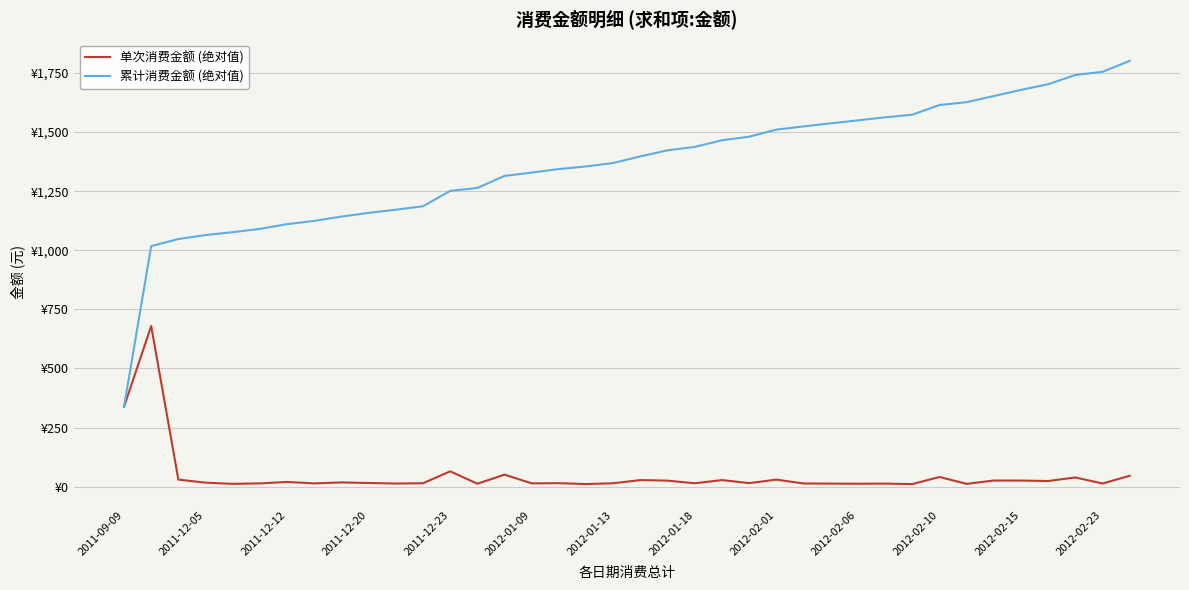

What are all the series names shown in the legend?

单次消费金额 (绝对值), 累计消费金额 (绝对值)